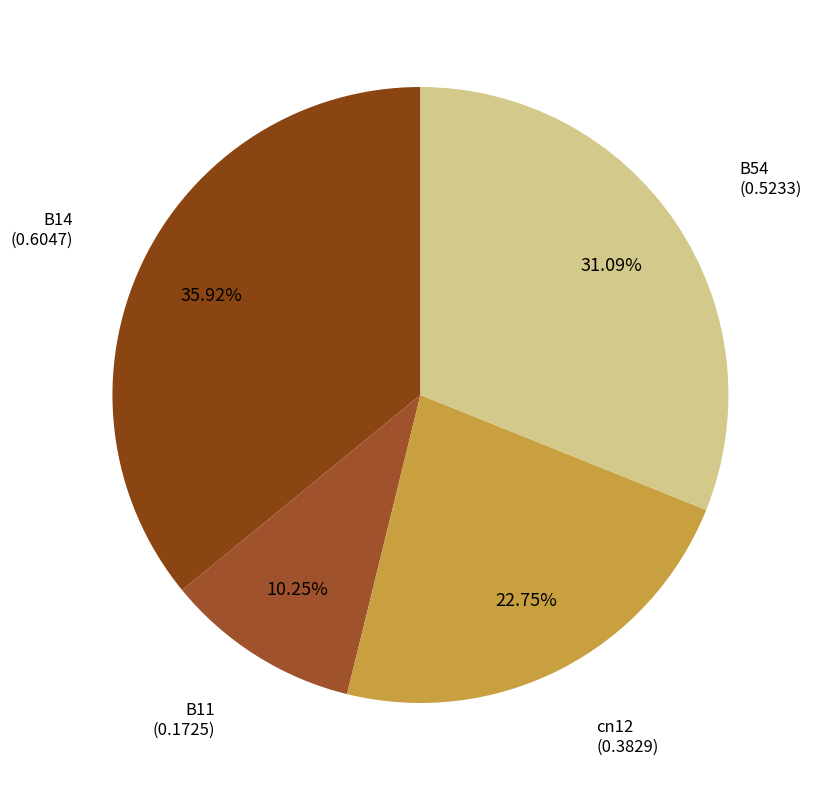

To the nearest percent, what is the average slice percentage?

25%